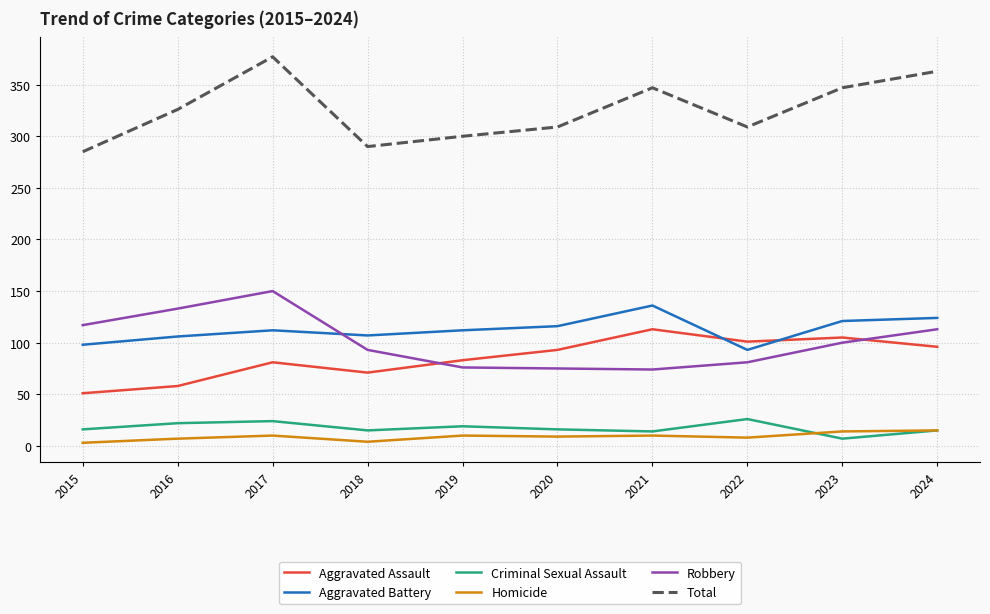

What is the total value across all series at 2021?

694